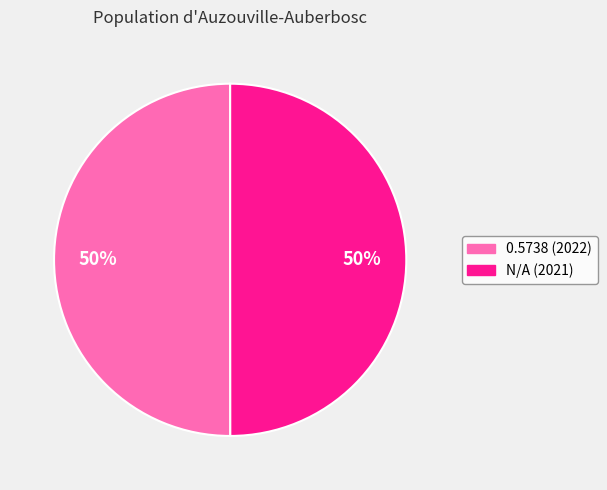

Approximately how many times larger is the value at N/A (2021) compared to 0.5738 (2022)?

1.0